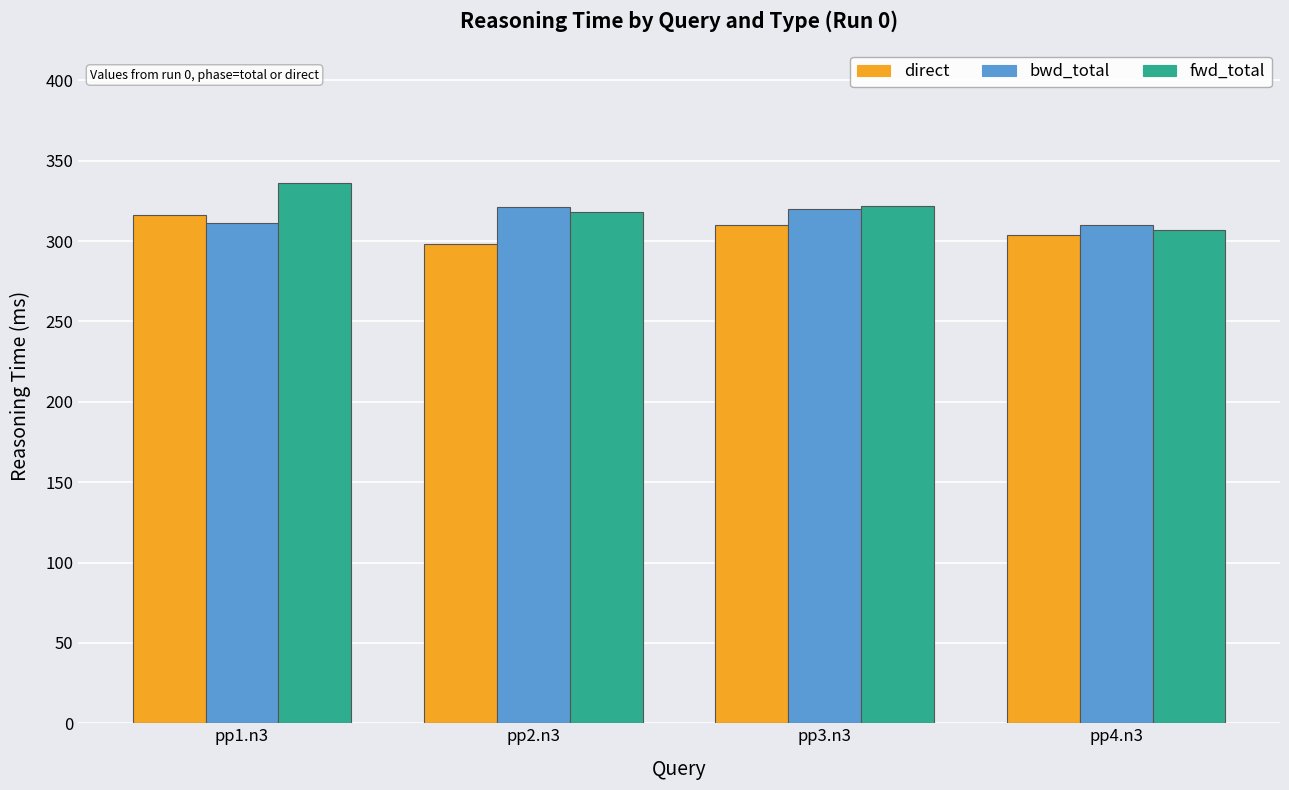

What is the sum of the direct values at pp2.n3 and pp1.n3?

614